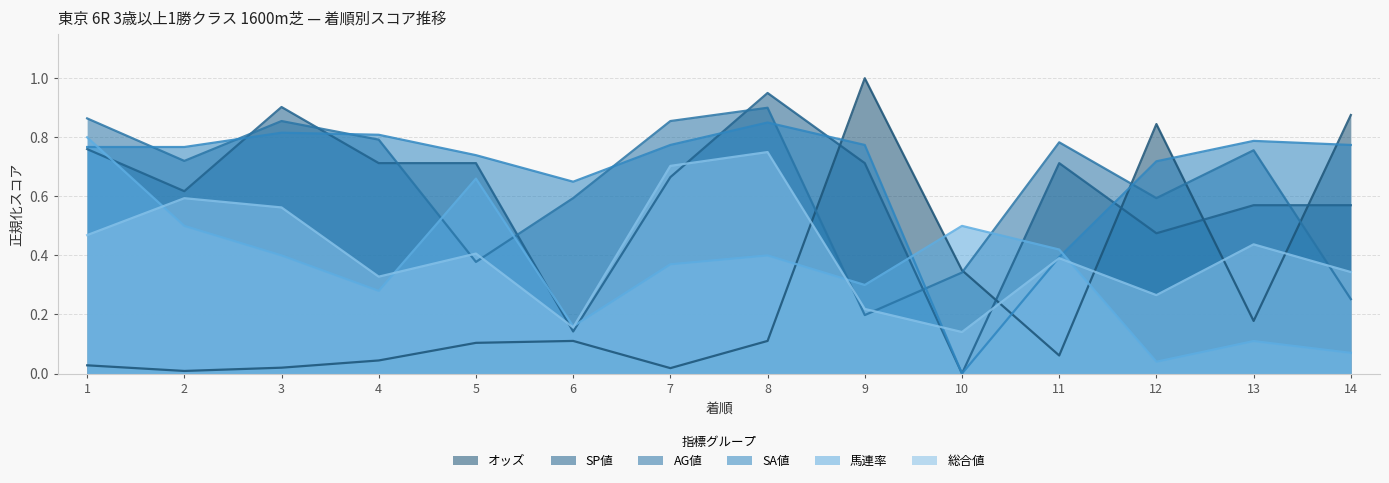

What is the value of the 馬連率 point at the 14th from the left?

0.1